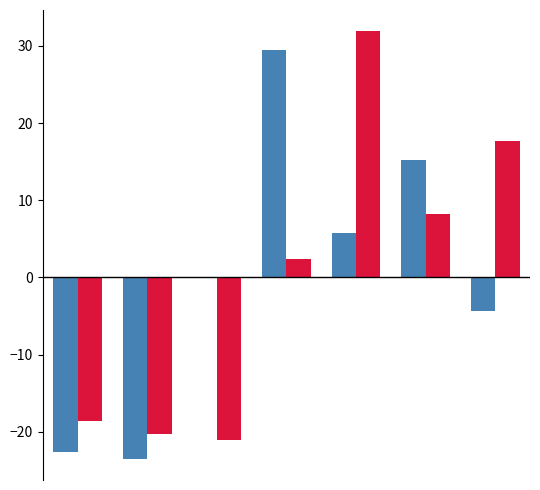

What is the greatest value displayed?

31.9